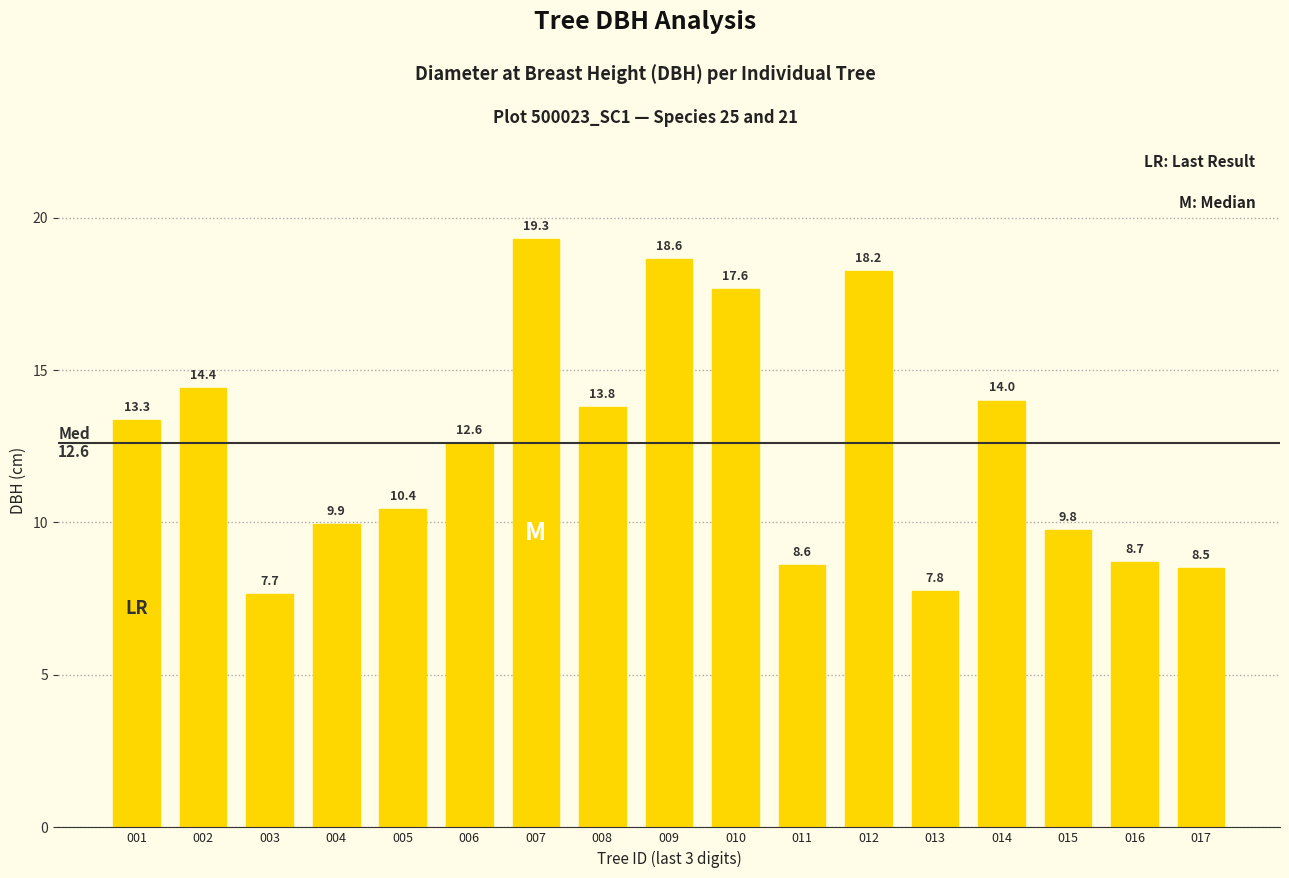

Which label corresponds to the largest value in the chart?

007